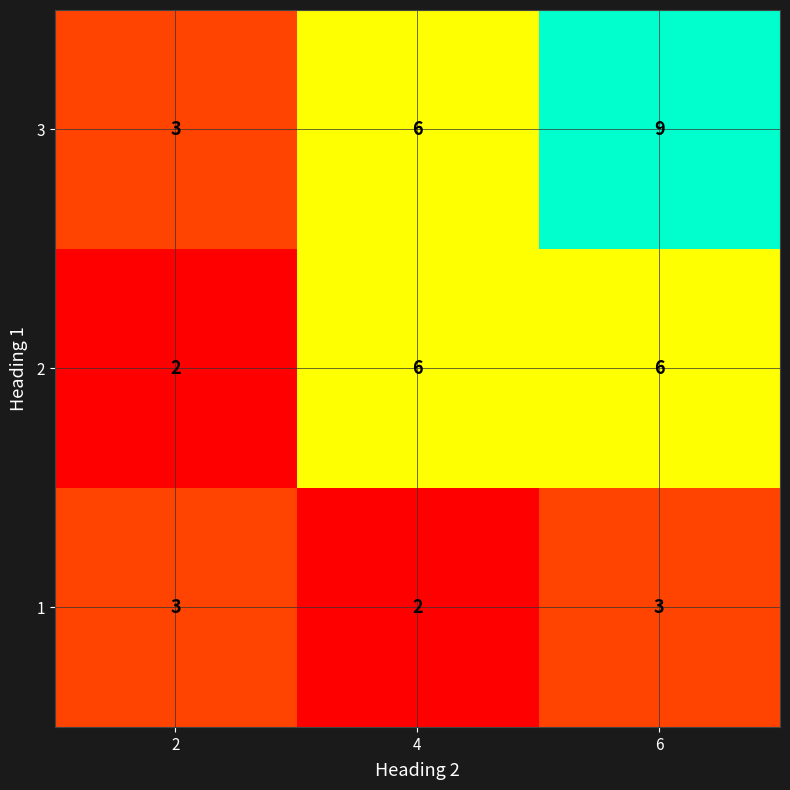

Which series has the largest range (max minus min)?

3